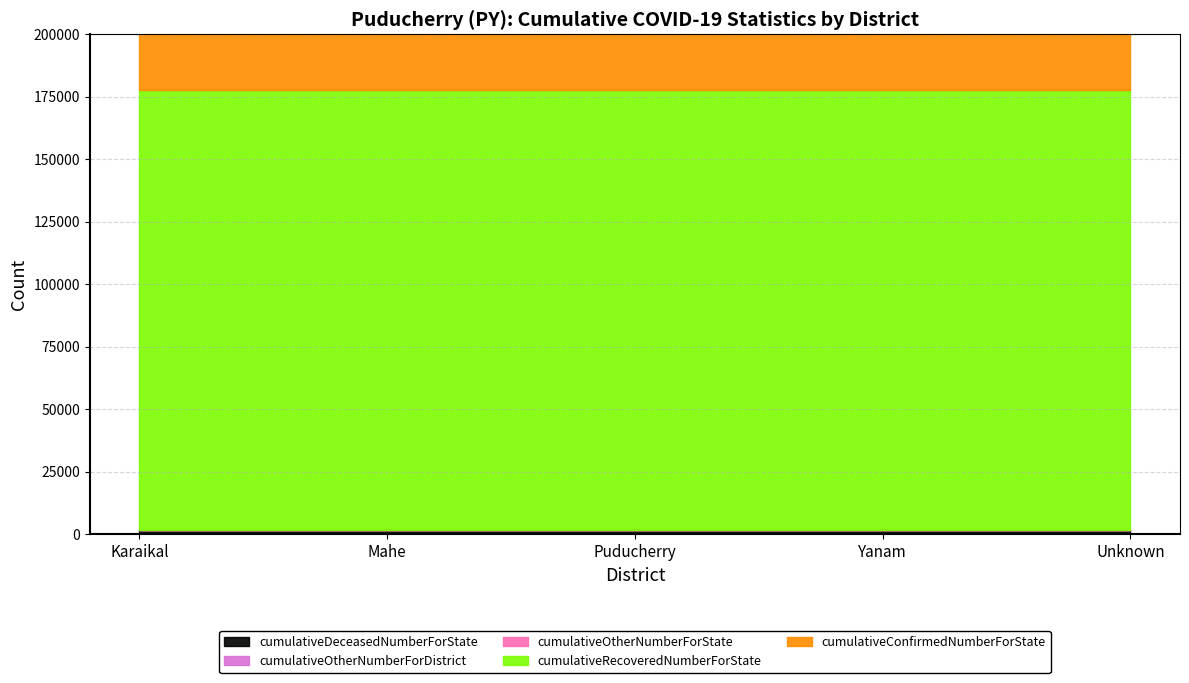

True or false: cumulativeOtherNumberForState and cumulativeOtherNumberForDistrict cross at least once.

False